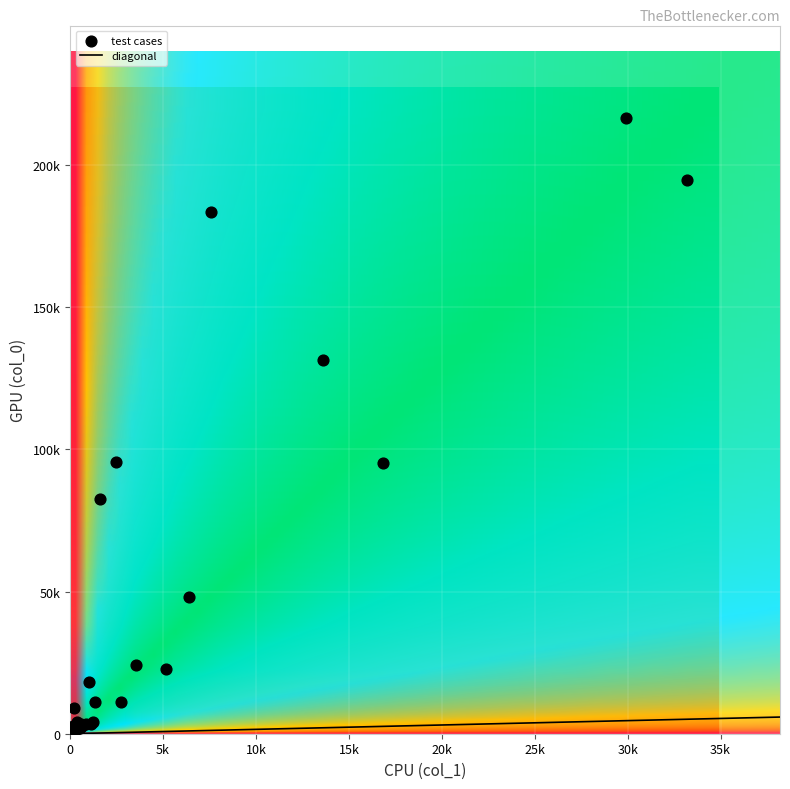

The value of dense/batch5dense/test_20_21 at col_0 is 4182.9. True or false?

True